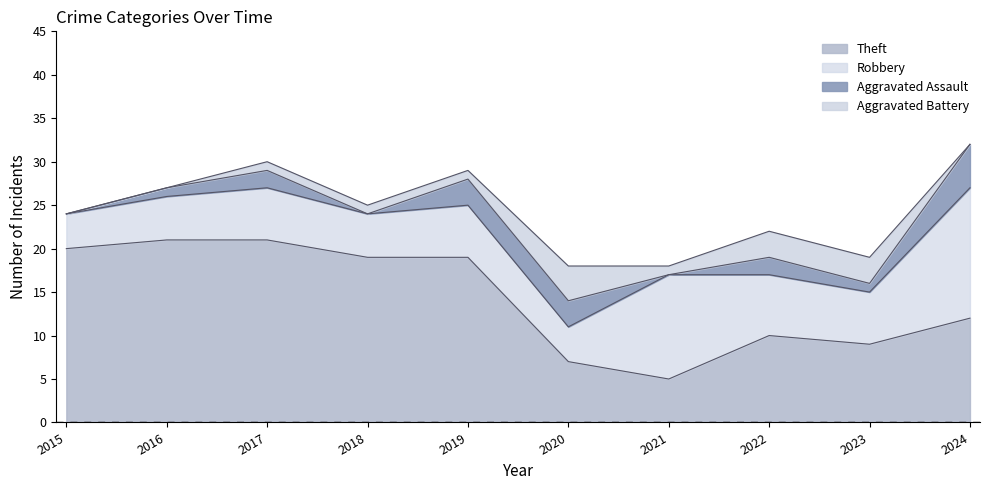

Which series has the largest range (max minus min)?

Theft